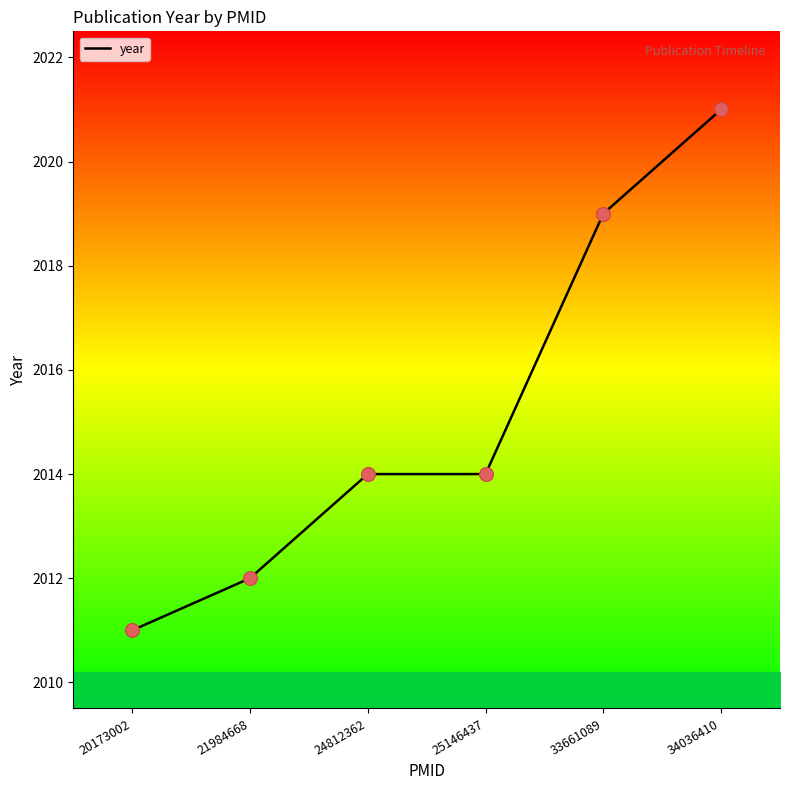

Which has a higher value, 24812362 or 33661089?

33661089